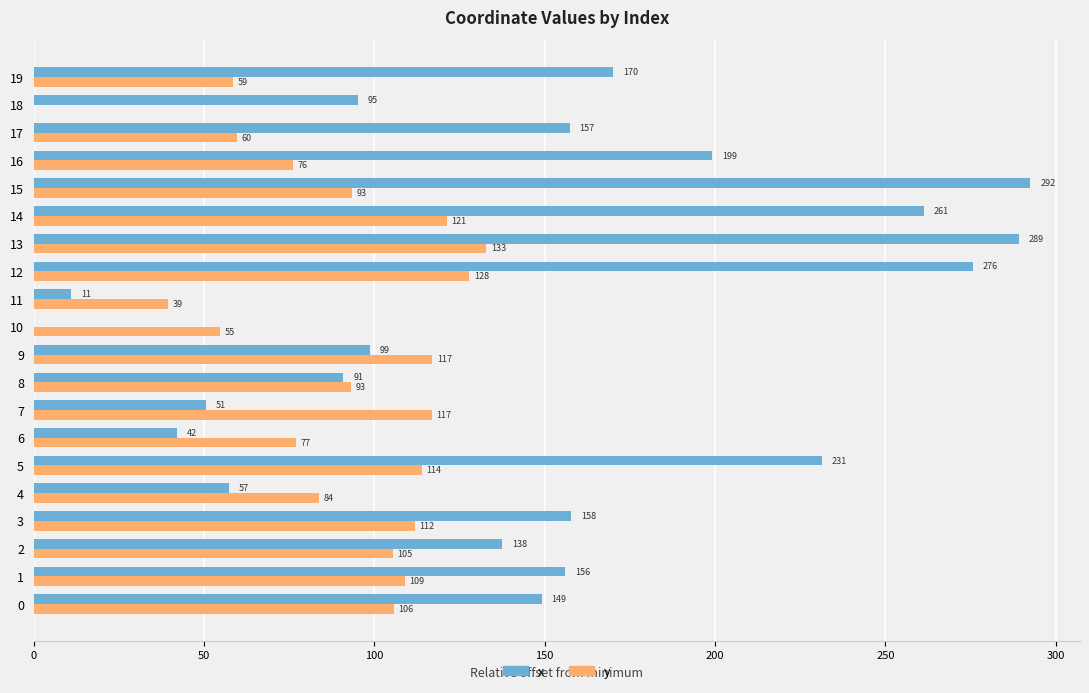

What is the sum of all y values?

1797.9